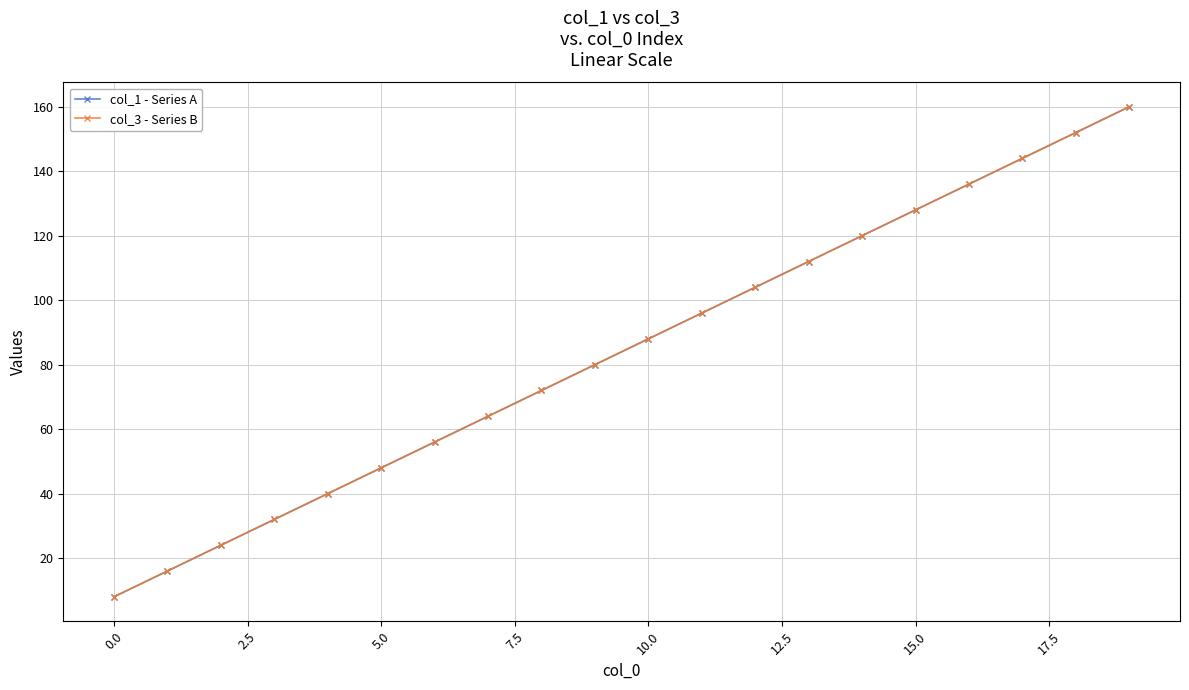

What is the minimum value shown in the chart?

8